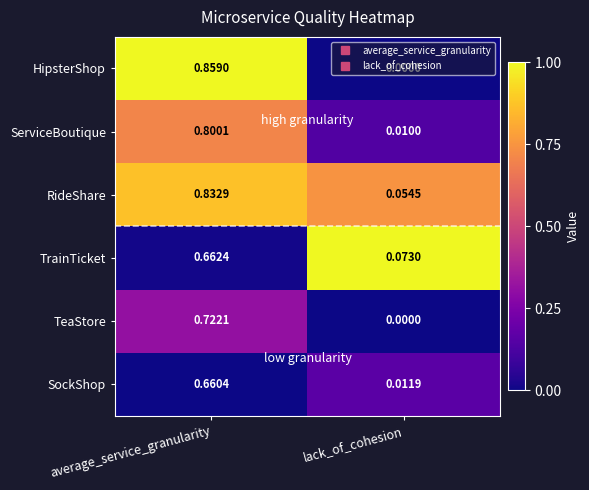

Which series has the widest spread of values?

HipsterShop